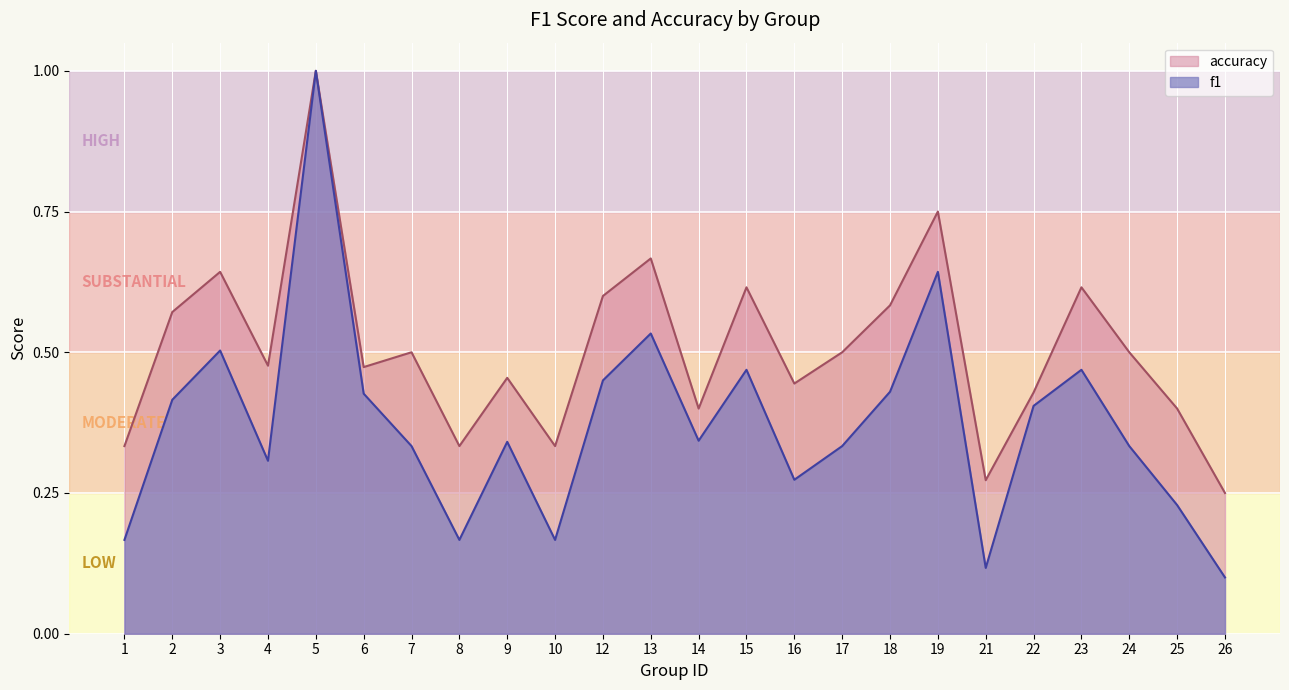

True or false: f1 and accuracy intersect in this chart.

False